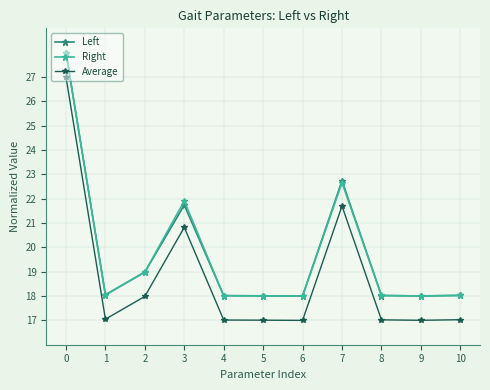

What is the difference between the highest and lowest values at 6?

1.0